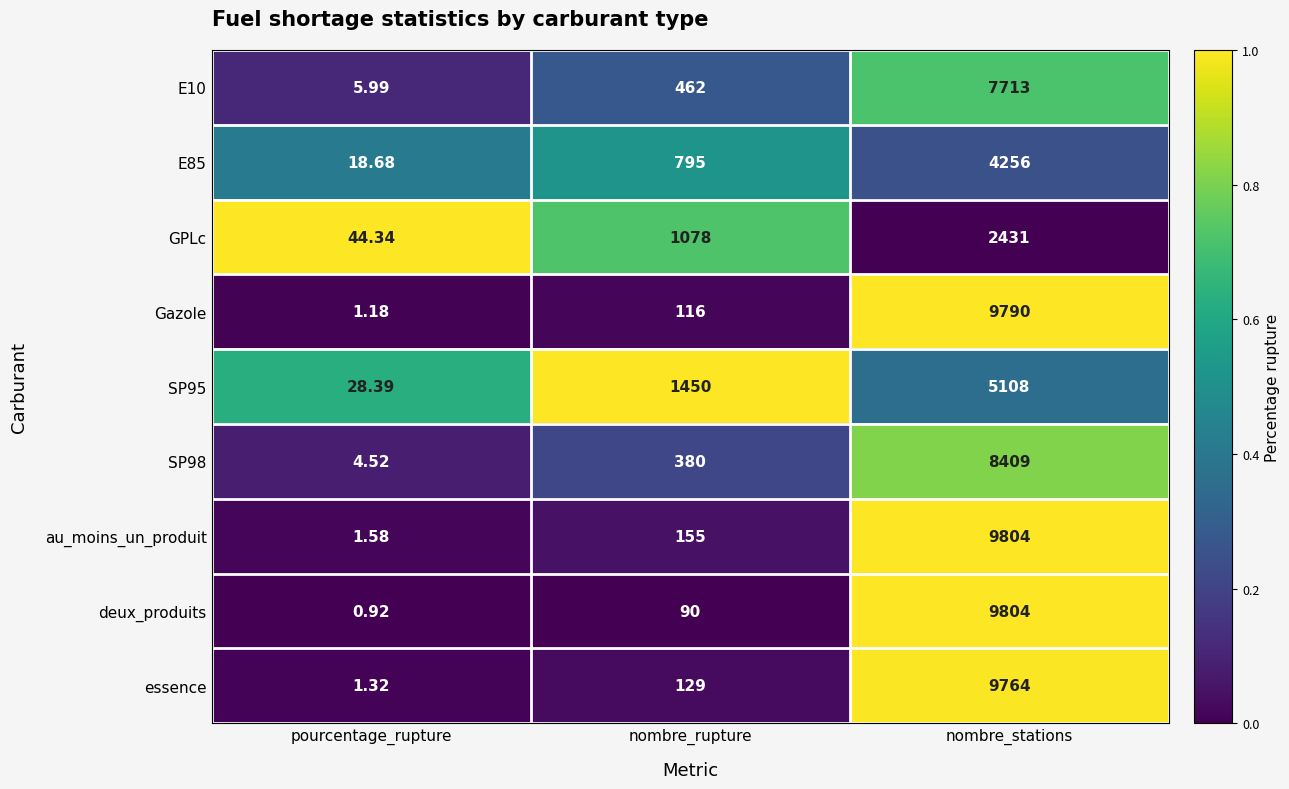

At which label does au_moins_un_produit reach its peak?

nombre_stations